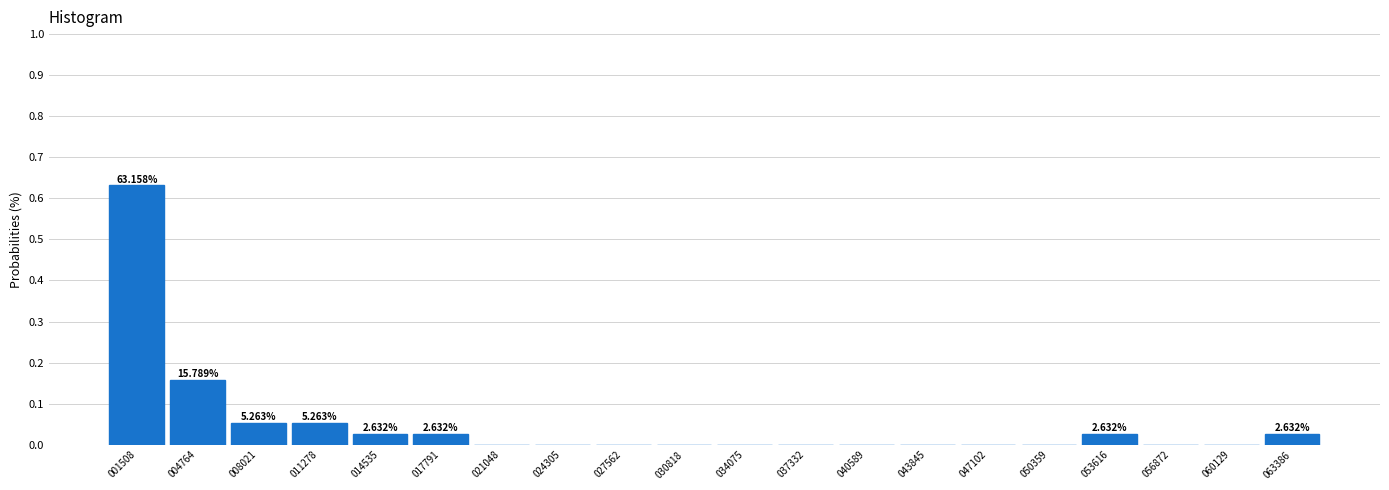

Which has a higher value, 050359 or 011278?

011278